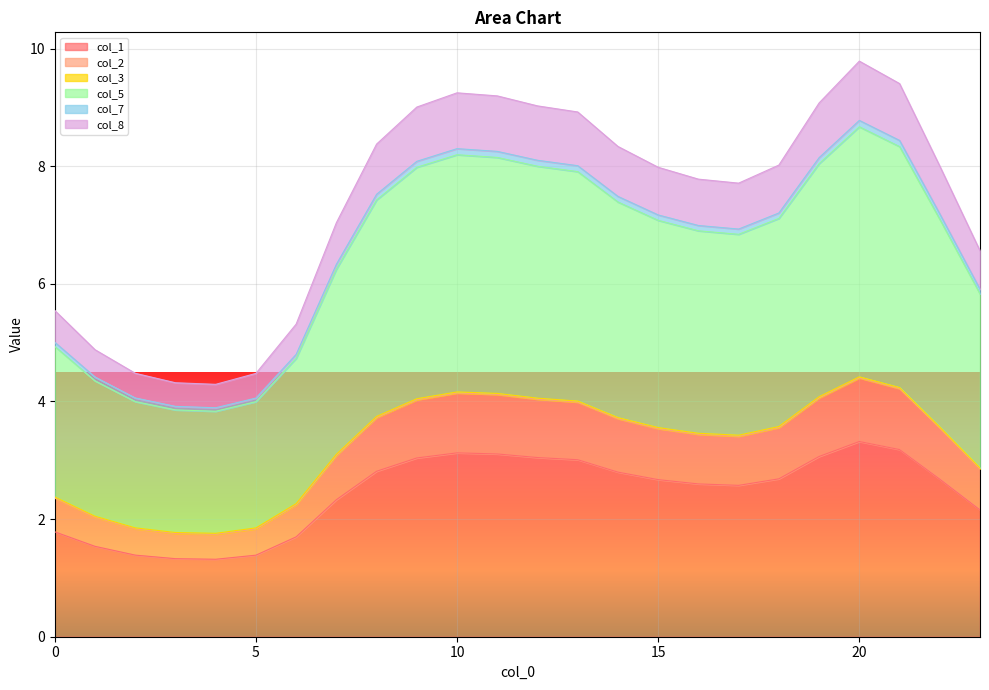

What is the highest value of the col_1 series?

3.3